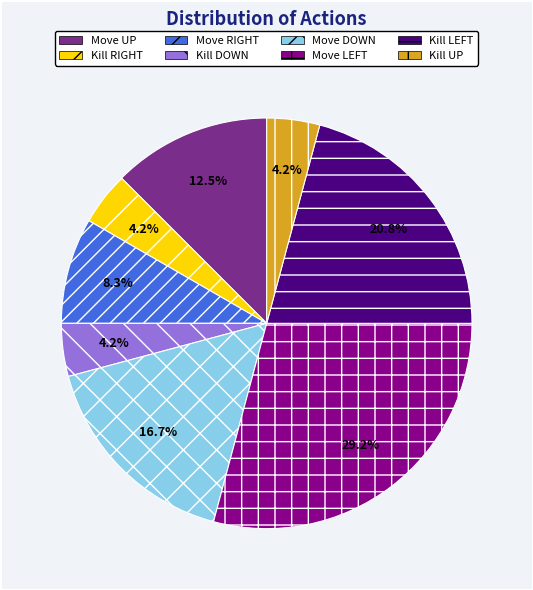

To the nearest percent, what is the difference between the largest and smallest slice percentages?

25%